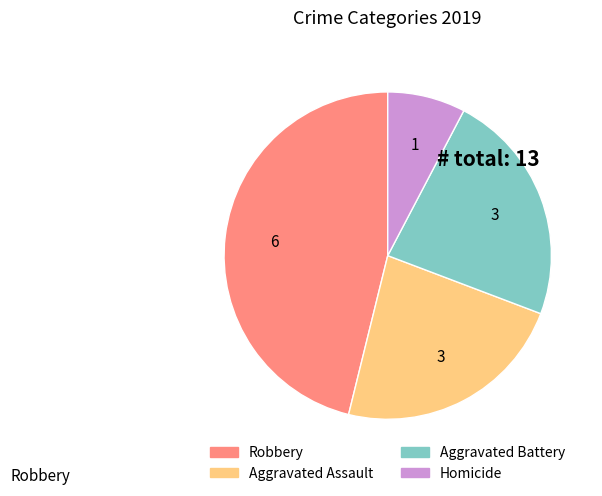

Is there a majority slice in this chart?

No